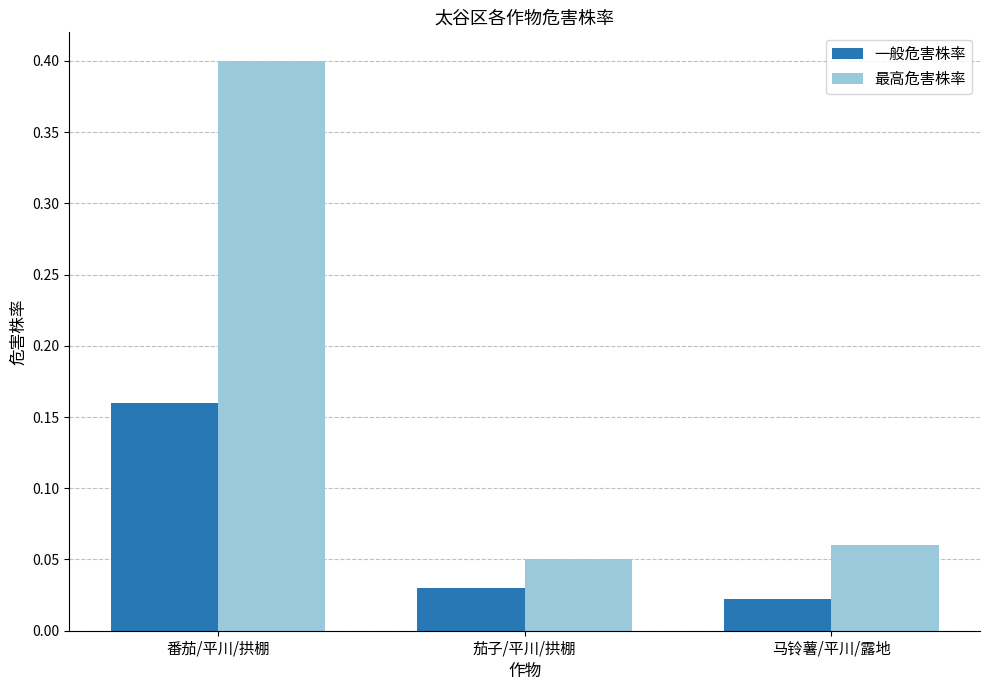

How many 一般危害株率 values are between 0 and 1?

3